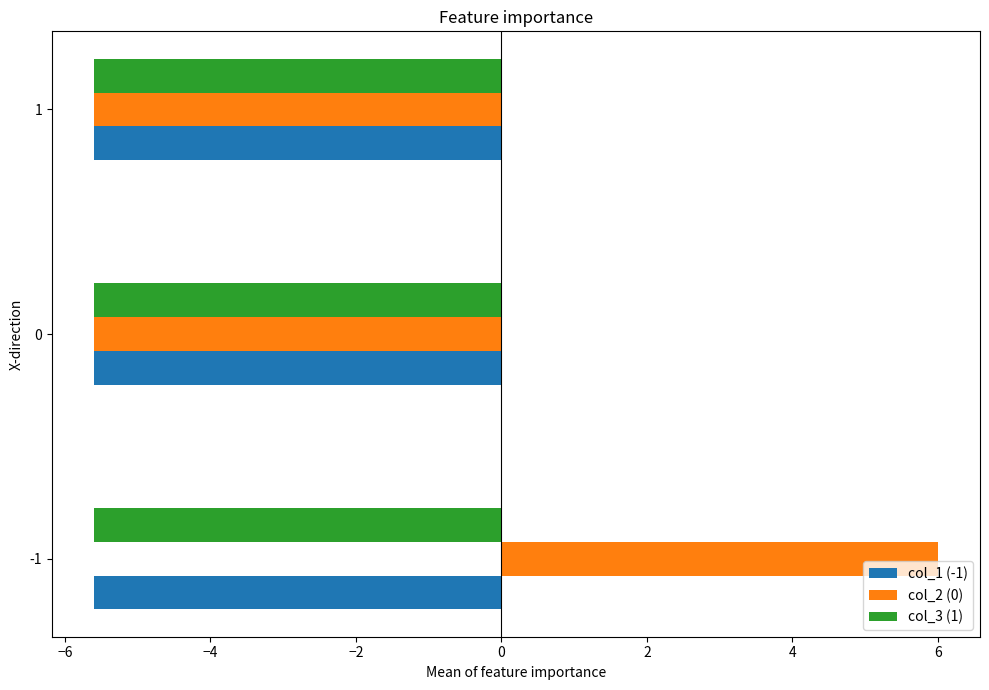

Count the number of categories in the chart.

3